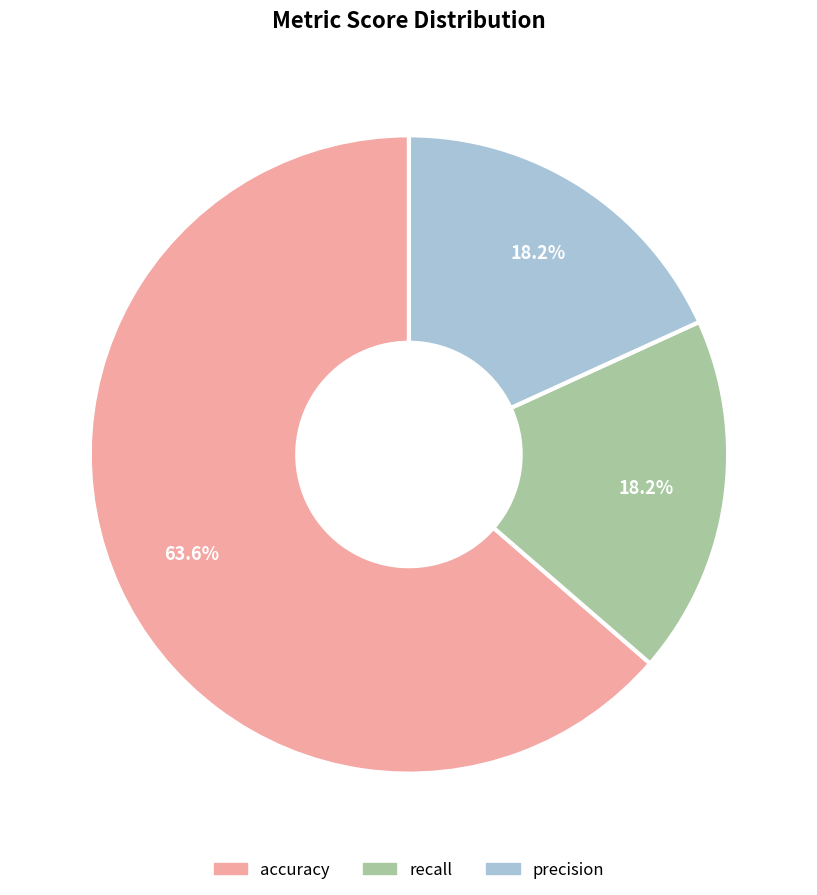

True or false: recall accounts for 18% of the total.

True